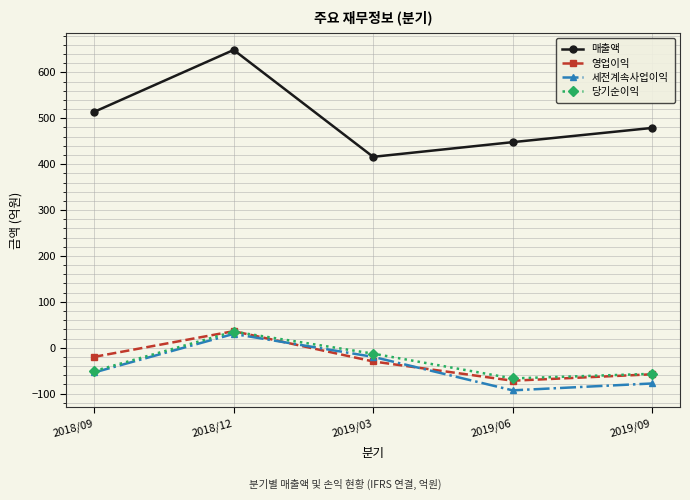

What is the value of the 당기순이익 point at the 5th from the left?

-57